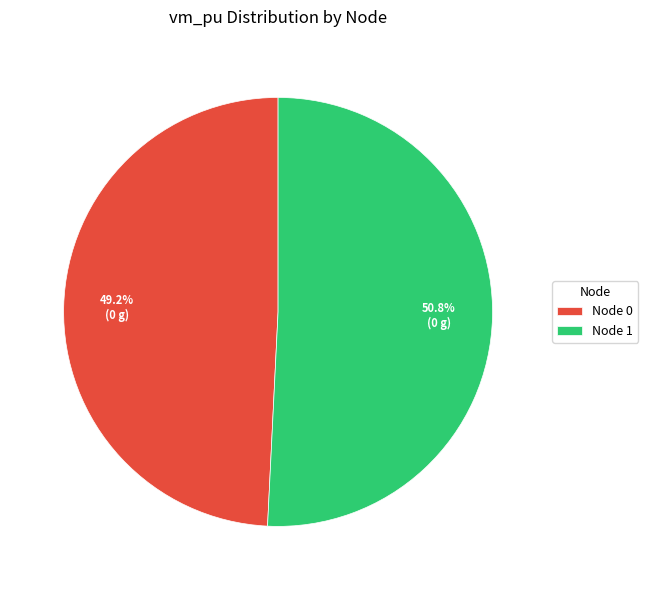

Which category has the biggest portion of the pie?

Node 1